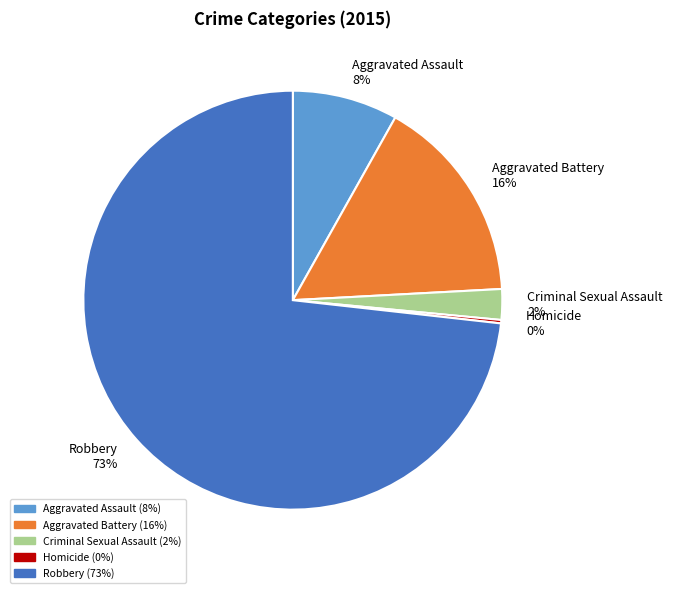

Is the sum of Aggravated Battery 16% and Robbery 73% greater than half?

Yes